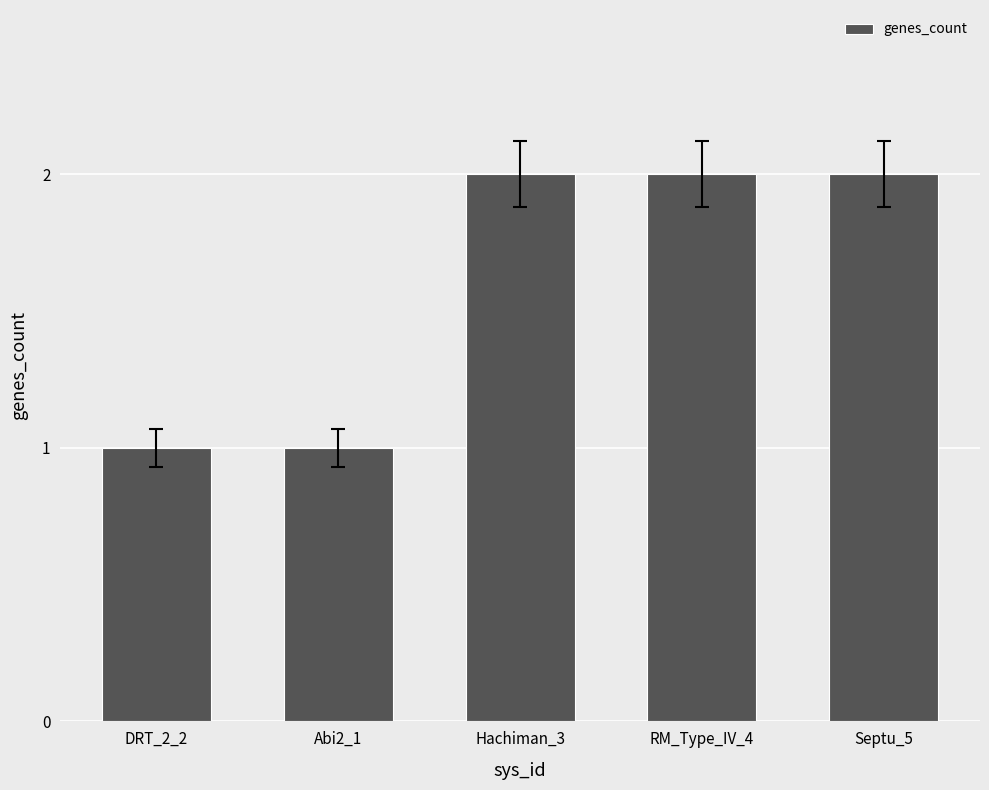

What is the change in value from DRT_2_2 to RM_Type_IV_4?

+1